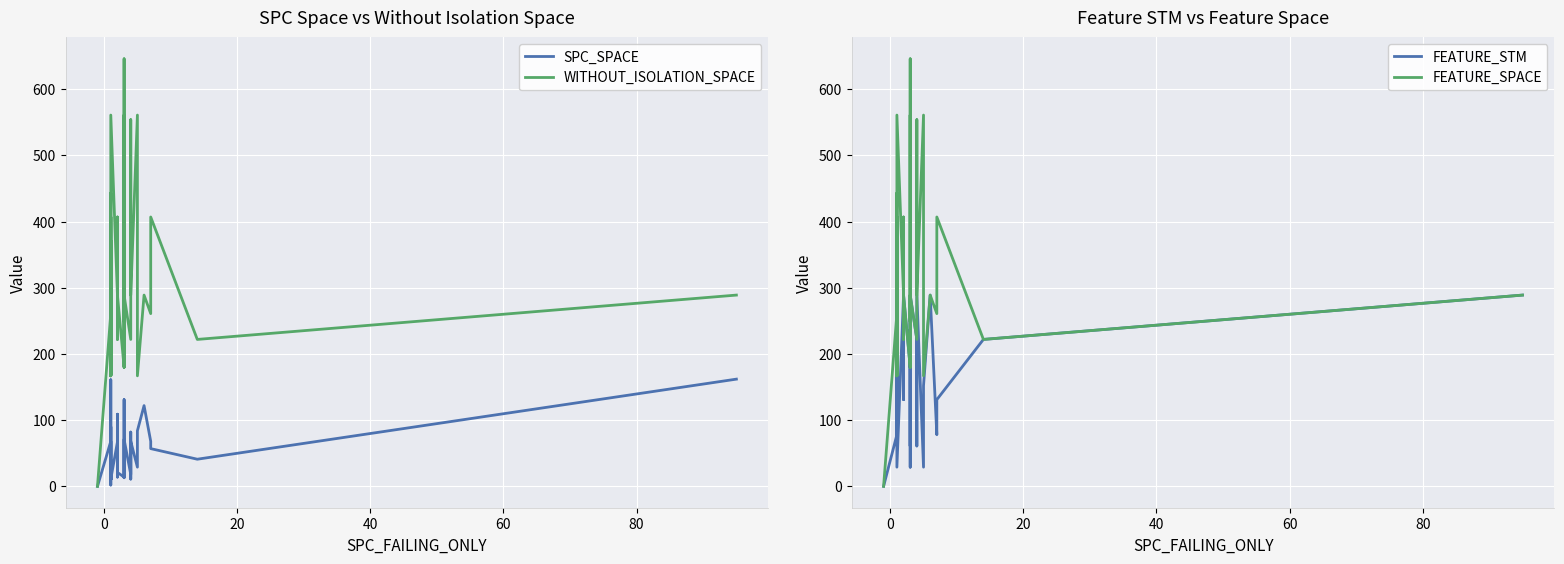

True or false: WITHOUT_ISOLATION_SPACE and FEATURE_SPACE intersect in this chart.

False